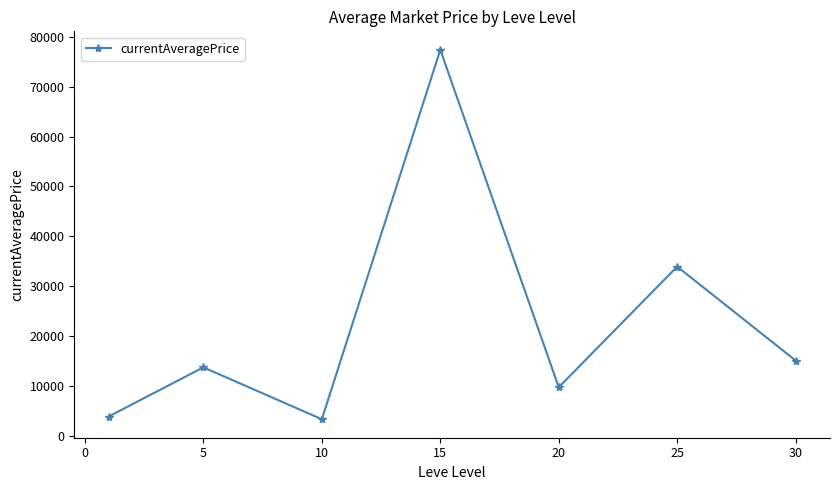

True or false: the data has more than 1 interior local peaks.

True